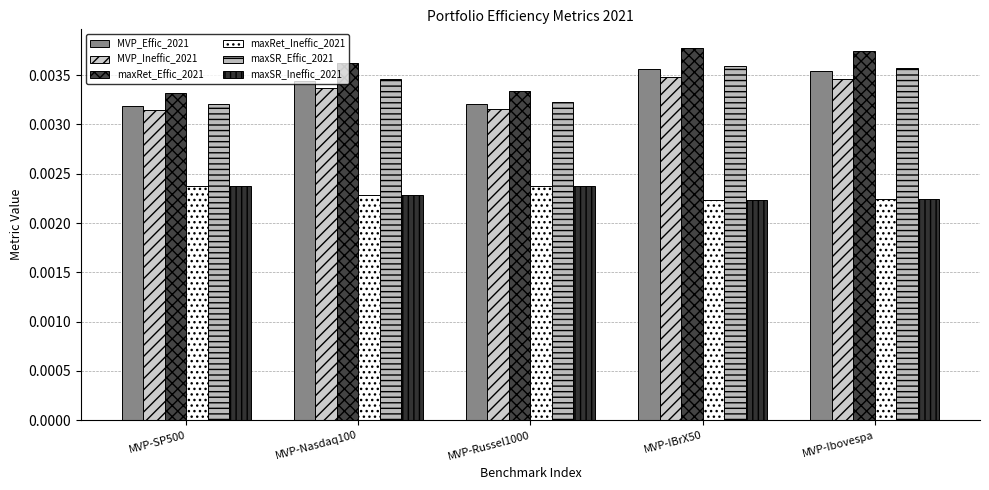

Count the number of data series in this chart.

6